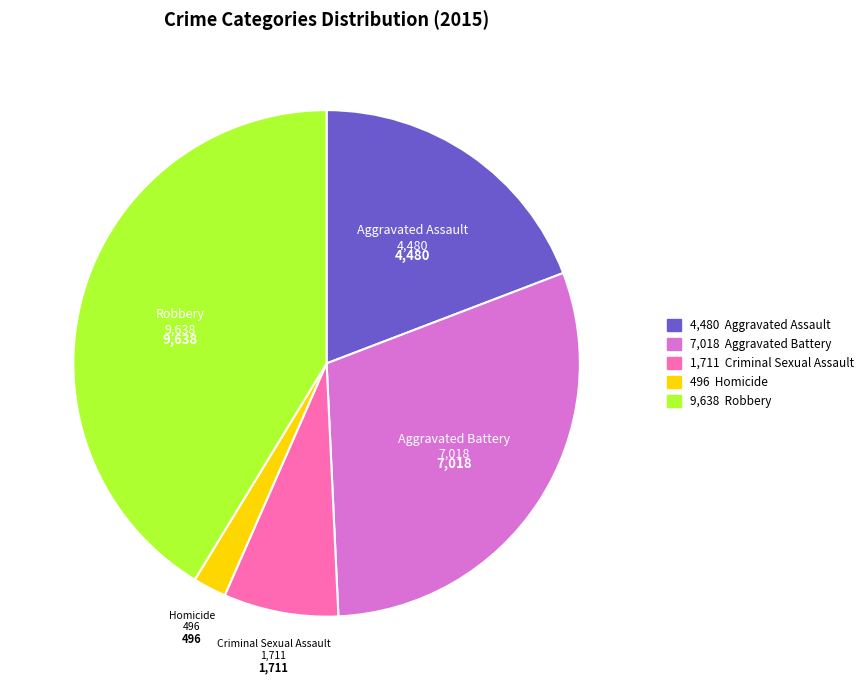

Is it true that Criminal Sexual Assault is 7% of the pie?

True